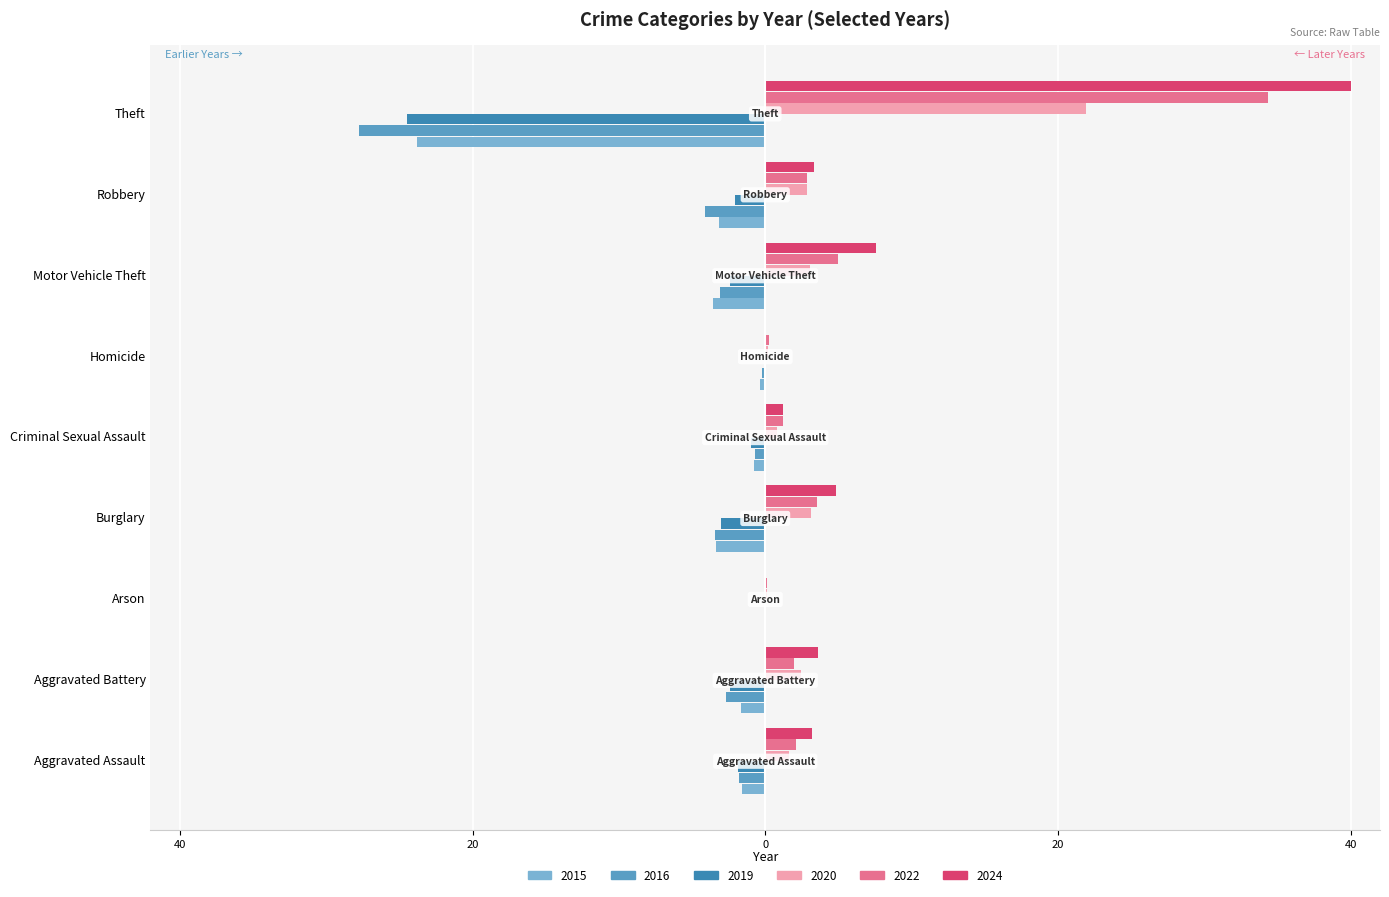

What are all the series names shown in the legend?

2015, 2016, 2019, 2020, 2022, 2024